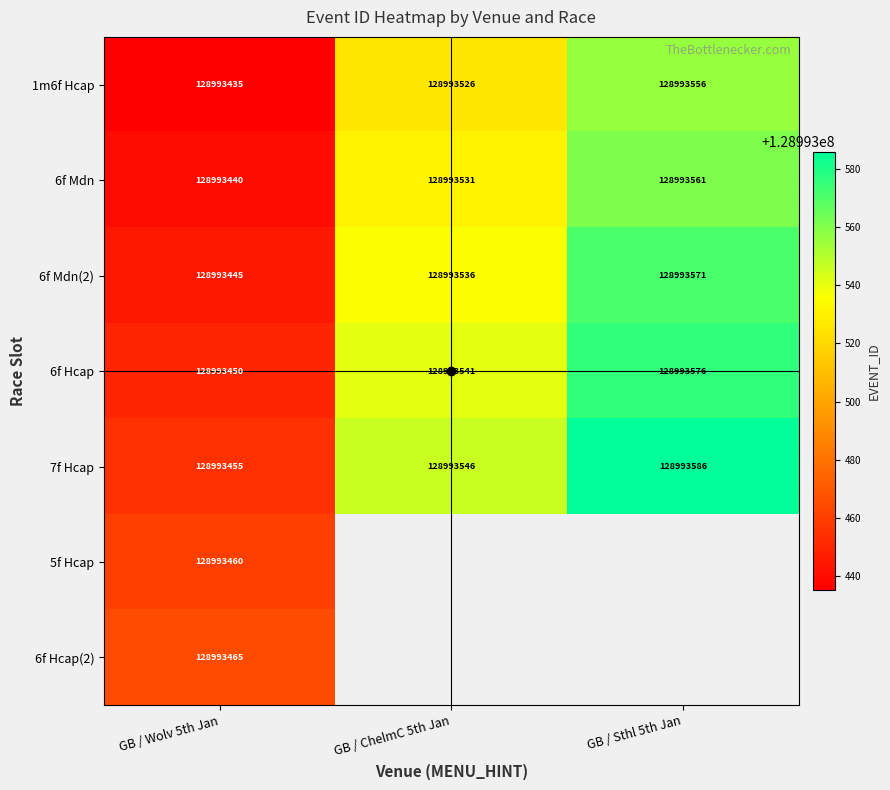

List the labels in order of 6f Hcap value, largest first.

GB / Sthl 5th Jan, GB / ChelmC 5th Jan, GB / Wolv 5th Jan